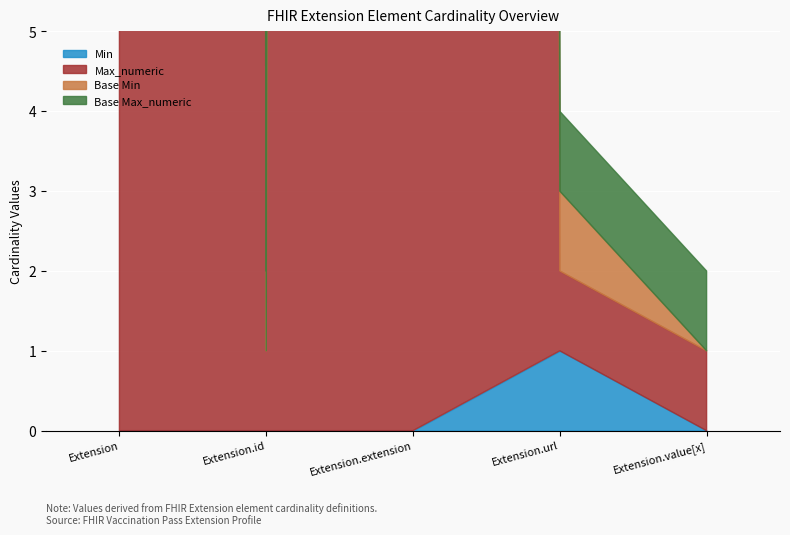

What is the value of the Base Max_numeric point at the 4th from the left?

1